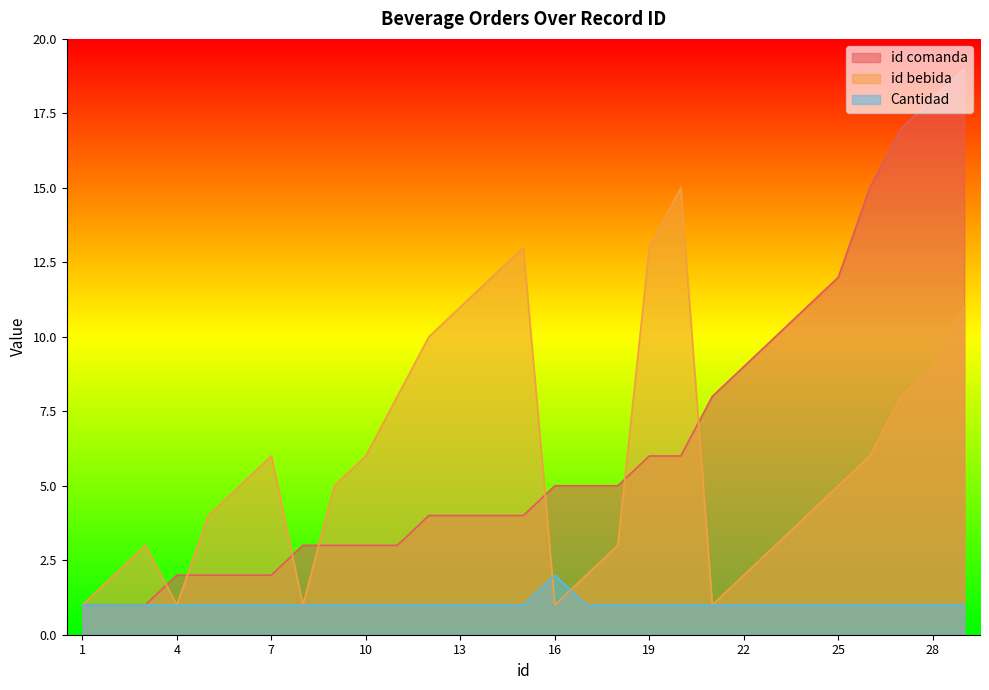

Between which two adjacent categories do id comanda and id bebida first intersect?

3 and 4